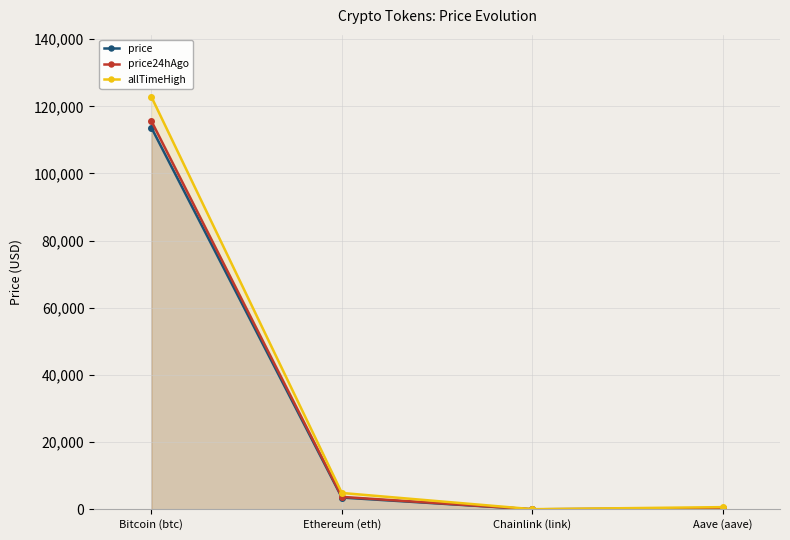

Between Chainlink (link) and Ethereum (eth), which is larger?

Ethereum (eth)